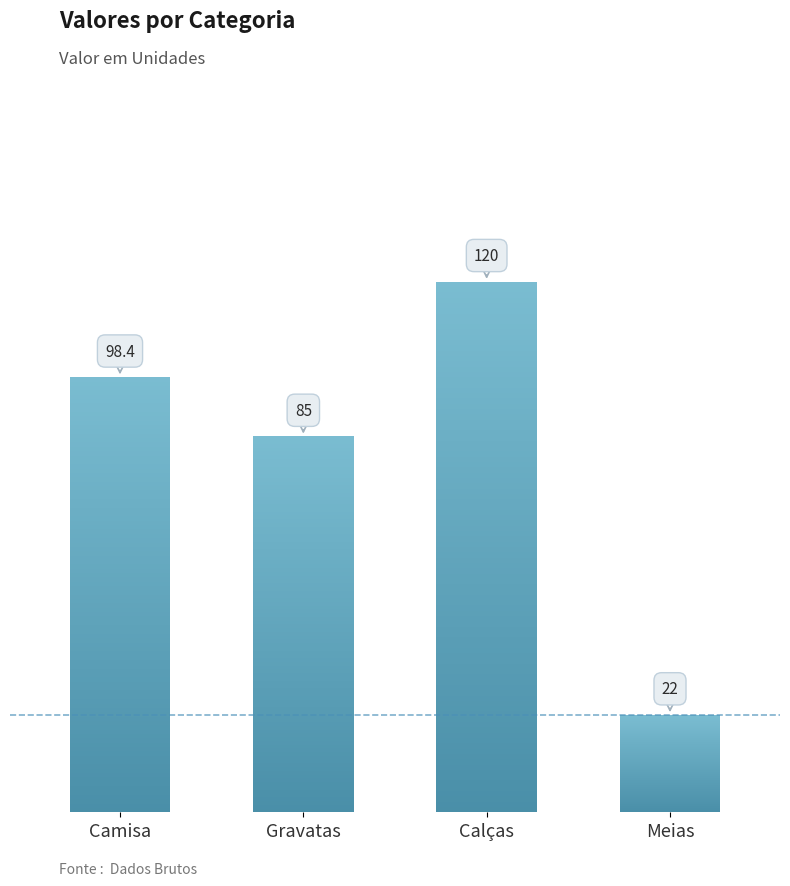

How many bars are there in total?

4